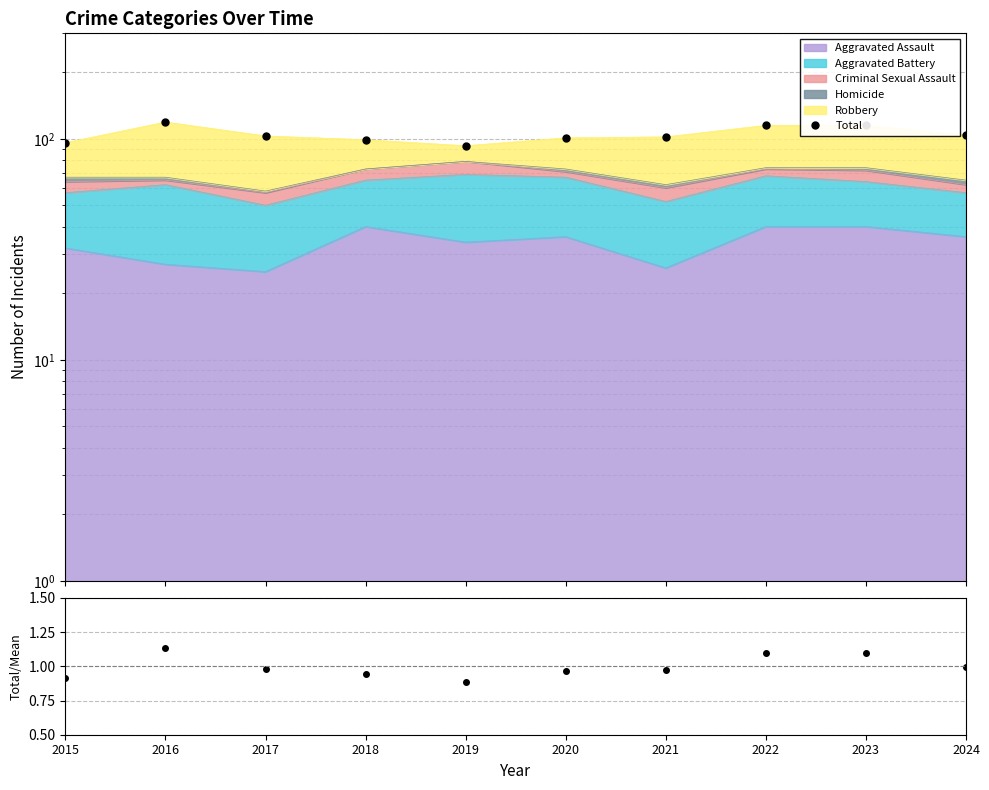

What is the average value of the Total/Mean series?

1.0